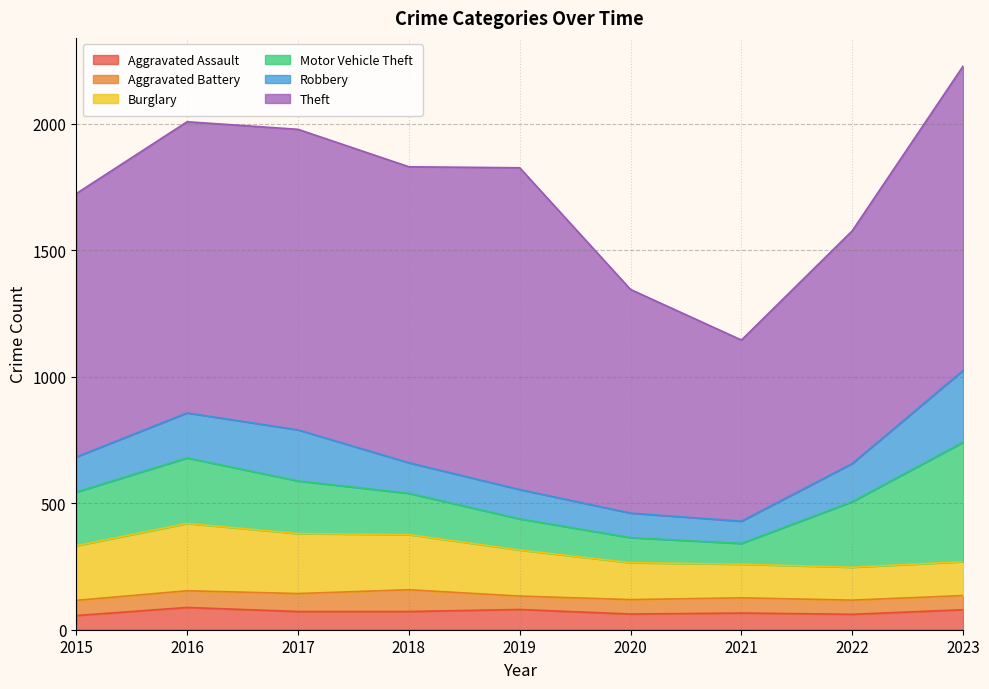

At 2023, list the series in order from largest to smallest.

Theft, Motor Vehicle Theft, Robbery, Burglary, Aggravated Assault, Aggravated Battery